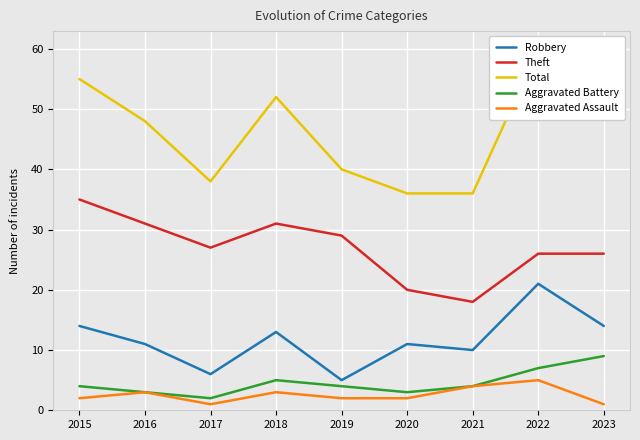

At which label does Total reach its peak?

2022